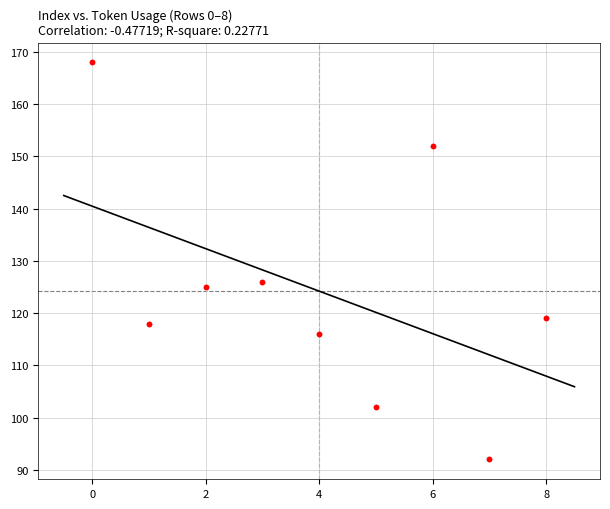

What is the range of Y values (max minus min)?

76